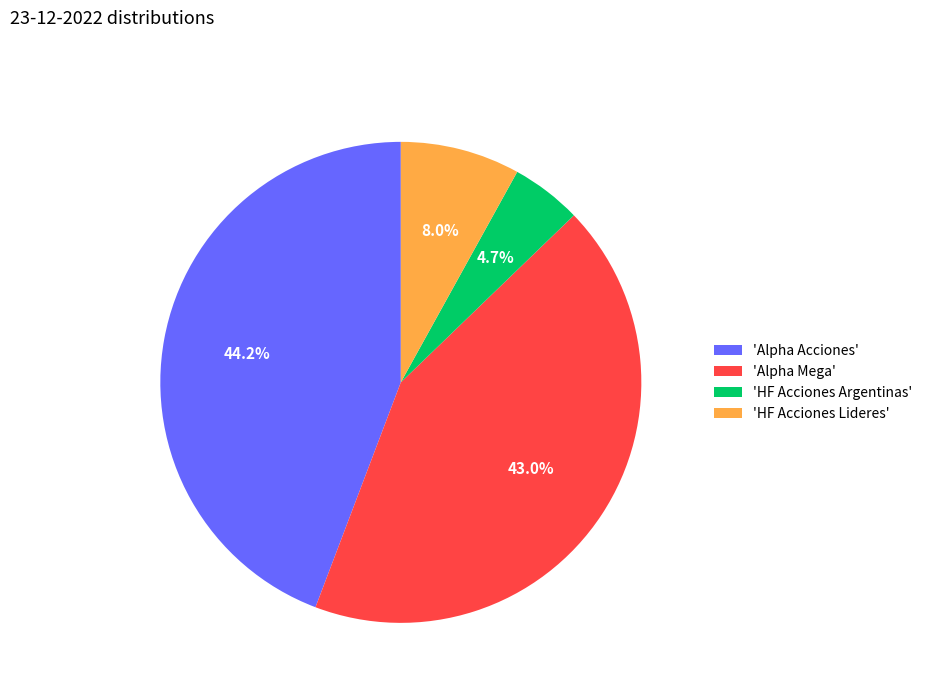

What is the largest slice in the pie chart?

'Alpha Acciones'